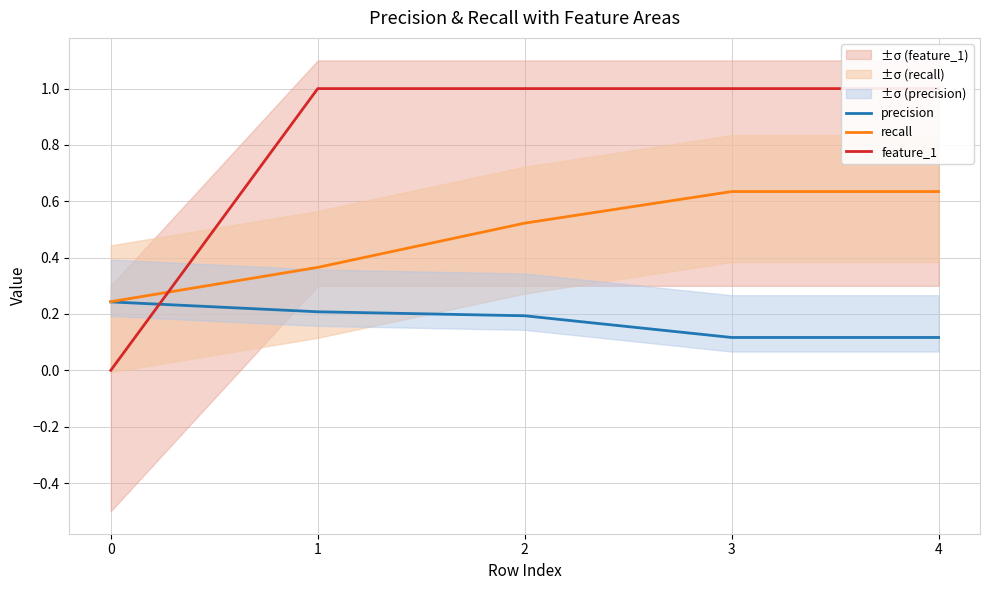

At which category is the sum across all series the highest?

3